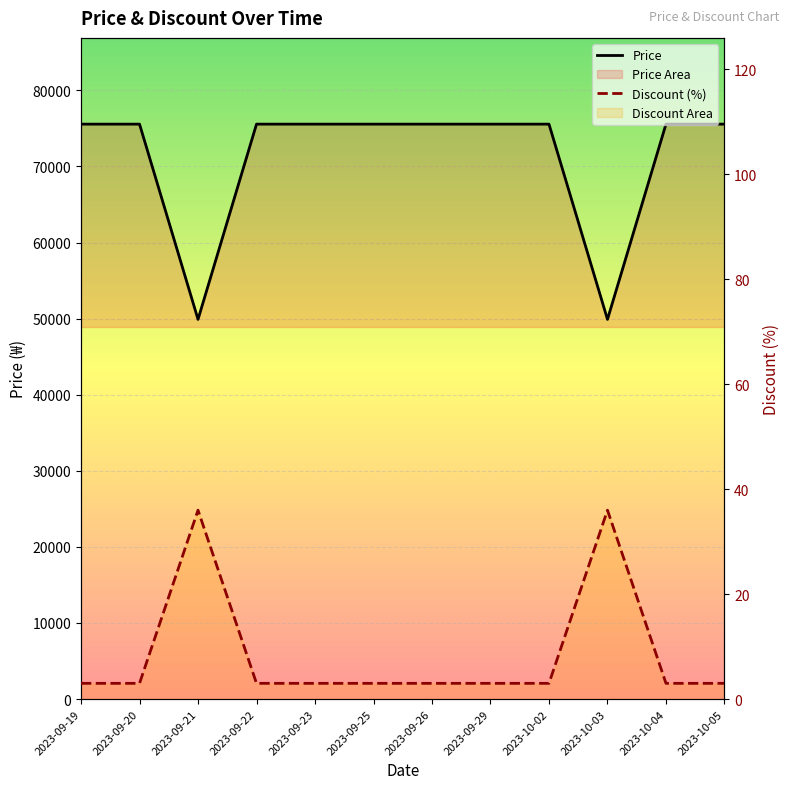

Reading left to right, transcribe all the data shown in this chart.

Price: 2023-09-19=75560	2023-09-20=75560	2023-09-21=49900	2023-09-22=75560	2023-09-23=75560	2023-09-25=75560	2023-09-26=75560	2023-09-29=75560	2023-10-02=75560	2023-10-03=49900	2023-10-04=75560	2023-10-05=75560
Discount (%): 2023-09-19=3	2023-09-20=3	2023-09-21=36	2023-09-22=3	2023-09-23=3	2023-09-25=3	2023-09-26=3	2023-09-29=3	2023-10-02=3	2023-10-03=36	2023-10-04=3	2023-10-05=3